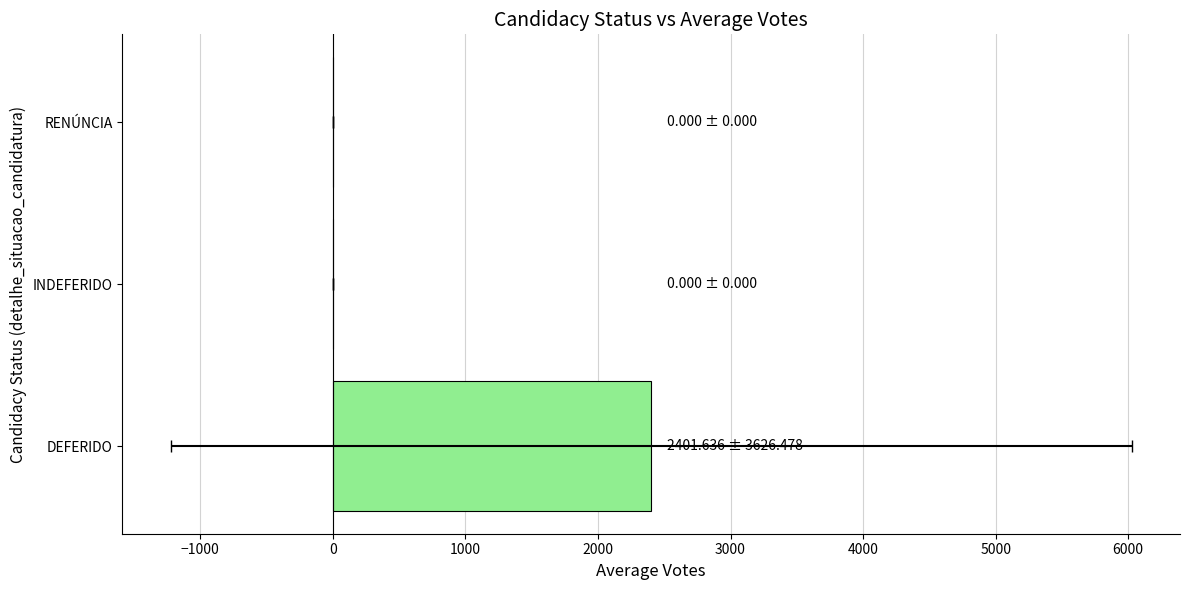

Are the bars grouped side by side (vs. stacked)?

No